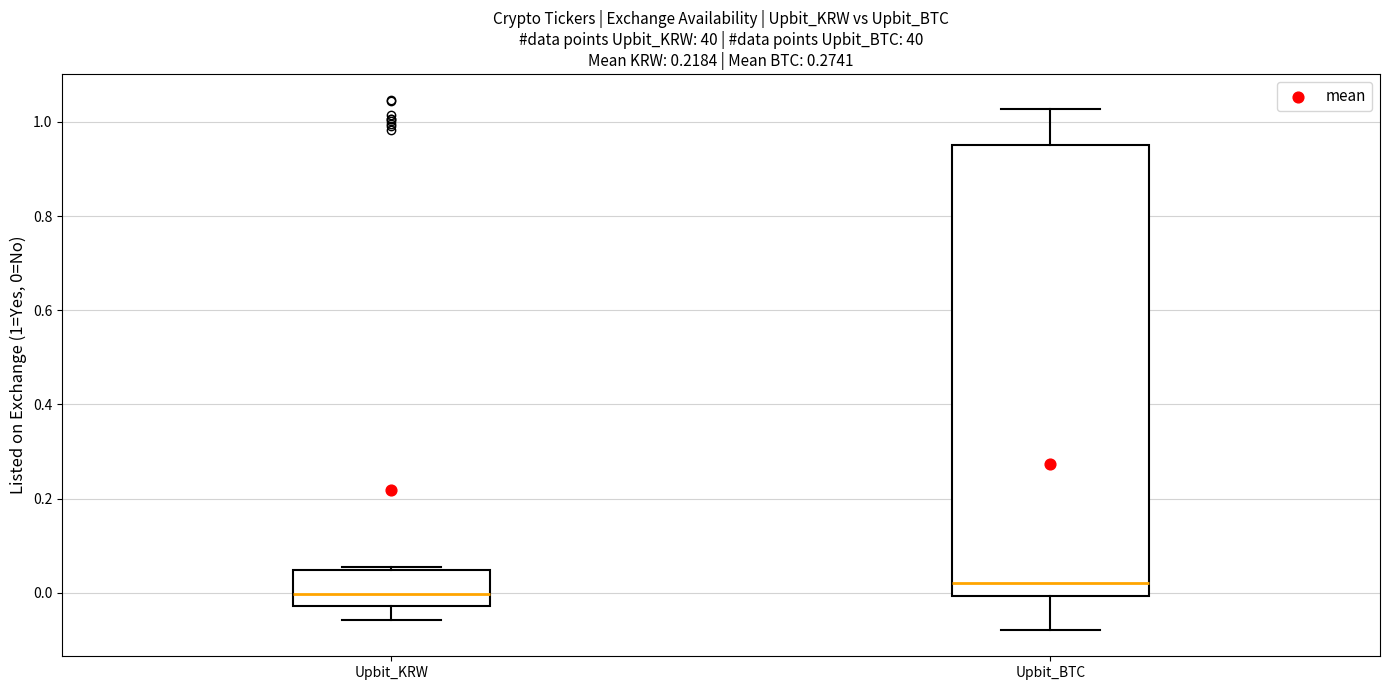

Reading left to right, transcribe this box plot: for each box, give where its median line is, the range the box spans, and where its two whiskers end, as read against the y-axis. The values are not printed on the chart, so give them approximately, as read against the axis.

Upbit_KRW: median 0.00, box -0.02 to 0.04, whiskers -0.06 to 0.06
Upbit_BTC: median 0.02, box 0.00 to 0.96, whiskers -0.08 to 1.02